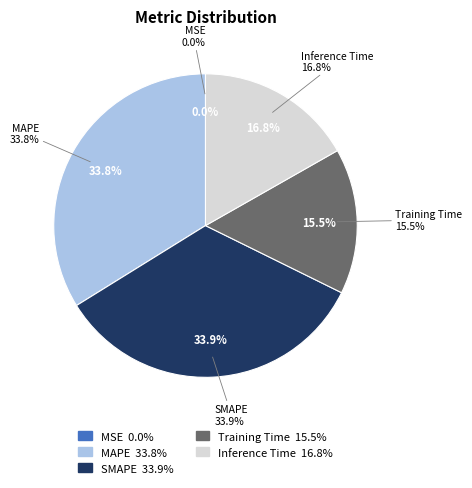

What is the smallest slice in the pie chart?

MSE